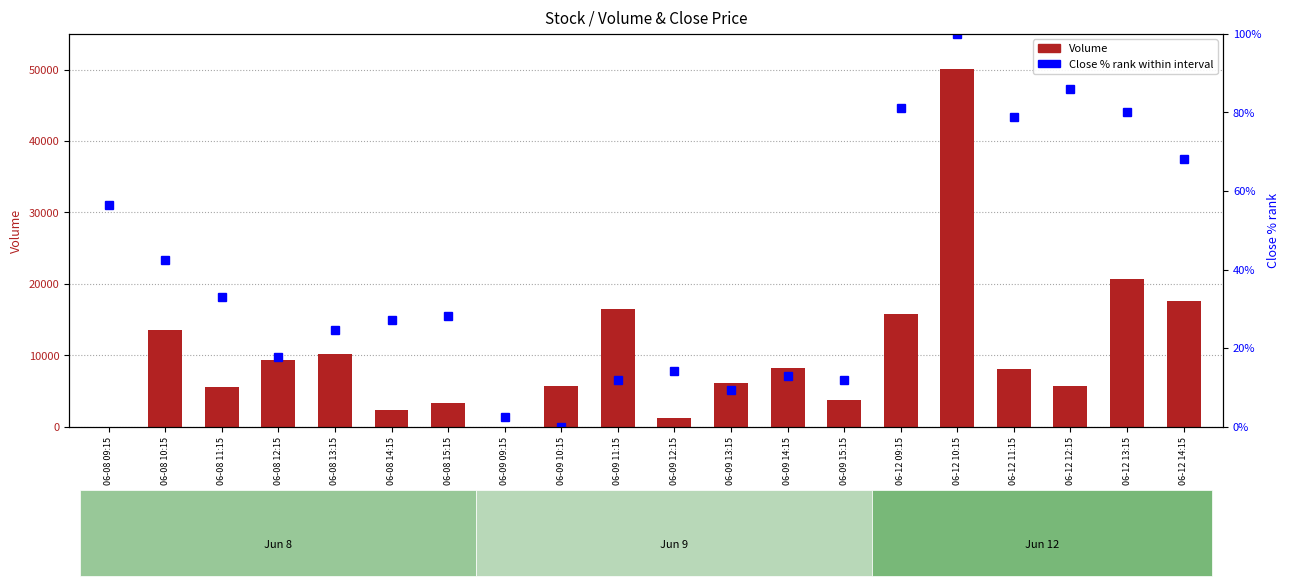

Which series has the widest spread of values?

Volume